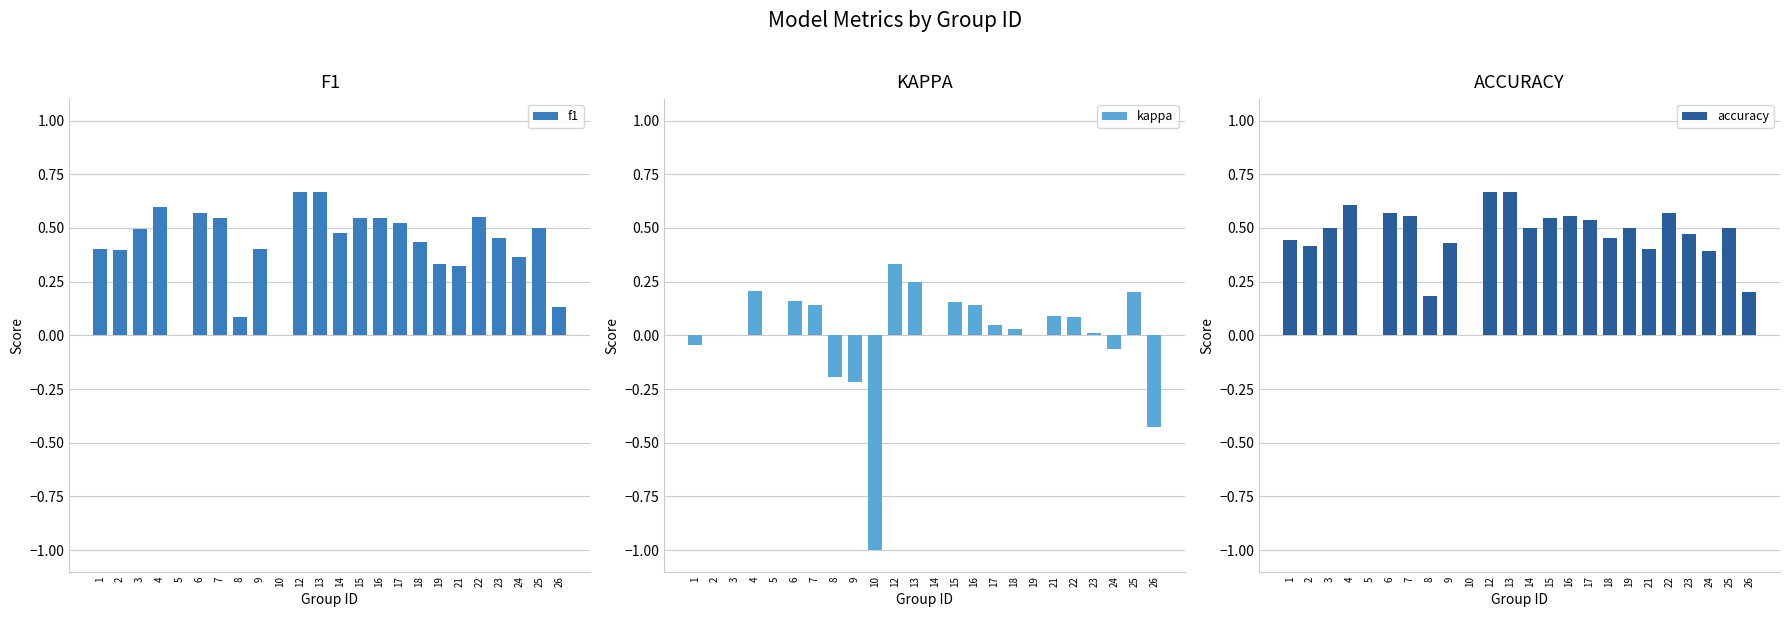

Reading left to right, extract all data points from this chart.

f1: 0.4	0.4	0.5	0.6	0.0	0.6	0.5	0.1	0.4	0.0	0.7	0.7	0.5	0.5	0.5	0.5	0.4	0.3	0.3	0.6	0.5	0.4	0.5	0.1
kappa: -0.0	0.0	0.0	0.2	0.0	0.2	0.1	-0.2	-0.2	-1.0	0.3	0.2	0.0	0.2	0.1	0.0	0.0	0.0	0.1	0.1	0.0	-0.1	0.2	-0.4
accuracy: 0.4	0.4	0.5	0.6	0.0	0.6	0.6	0.2	0.4	0.0	0.7	0.7	0.5	0.5	0.6	0.5	0.5	0.5	0.4	0.6	0.5	0.4	0.5	0.2